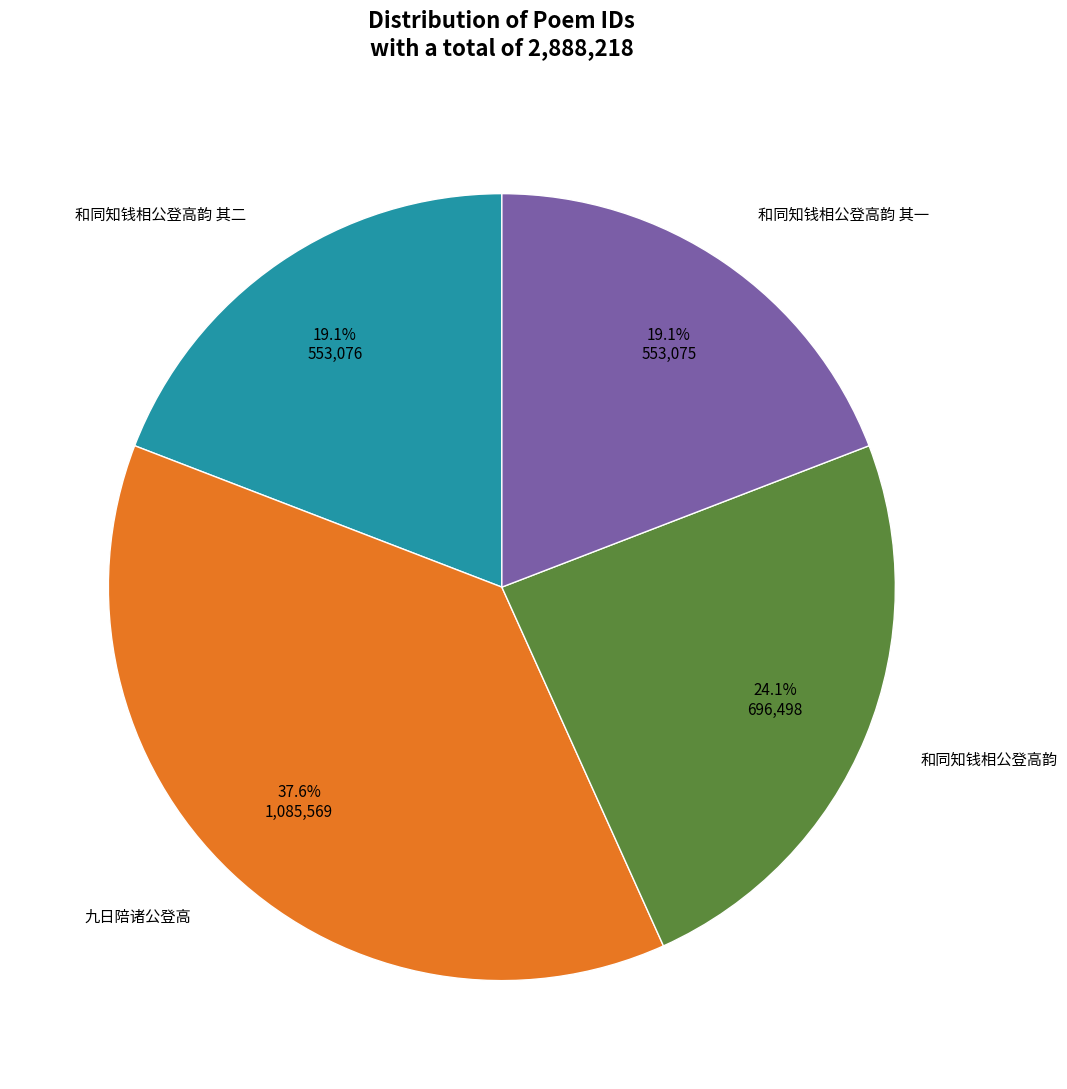

Is there any slice that represents more than half of the pie?

No